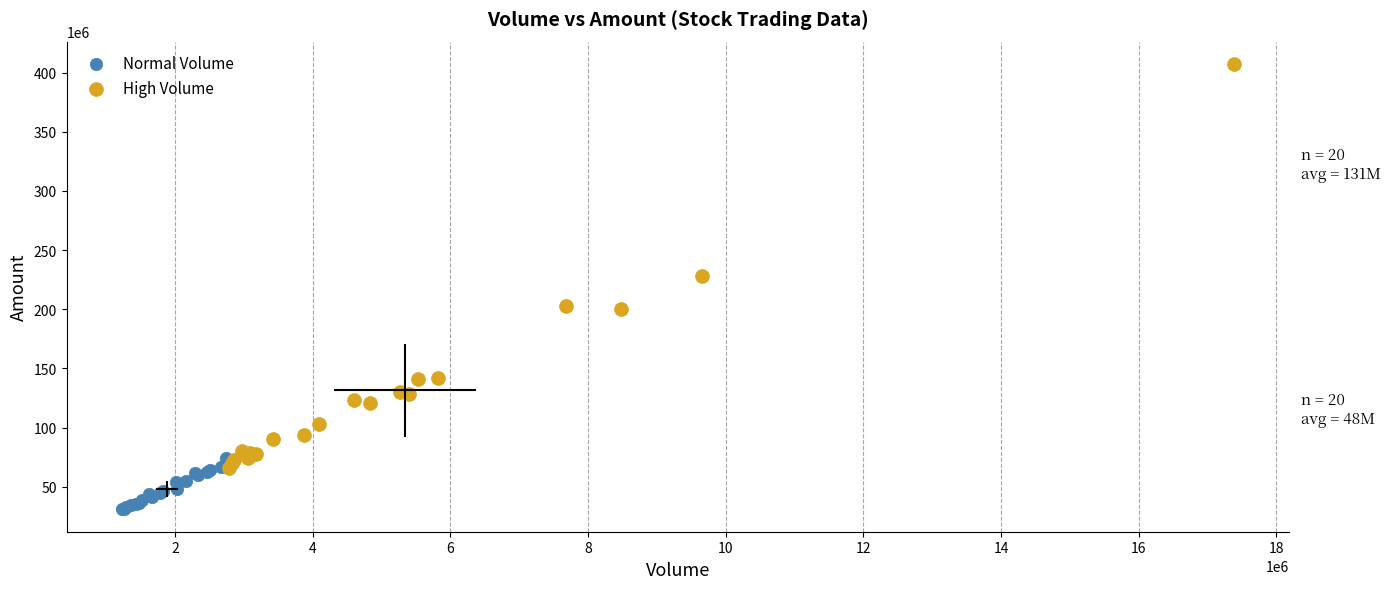

Which series has the largest Y range (max minus min)?

High Volume